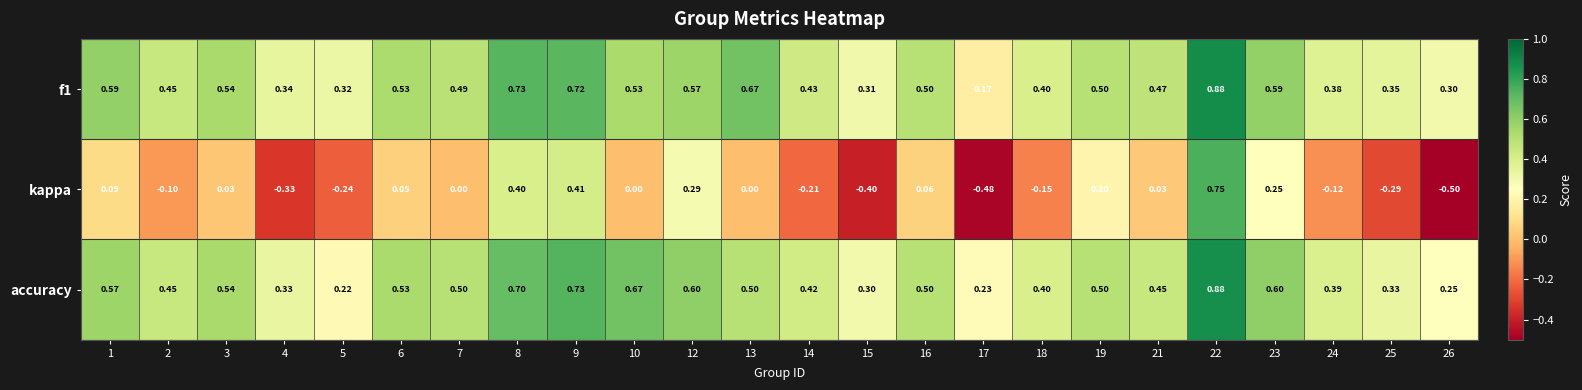

Rank the series at 12 from highest to lowest value.

accuracy, f1, kappa